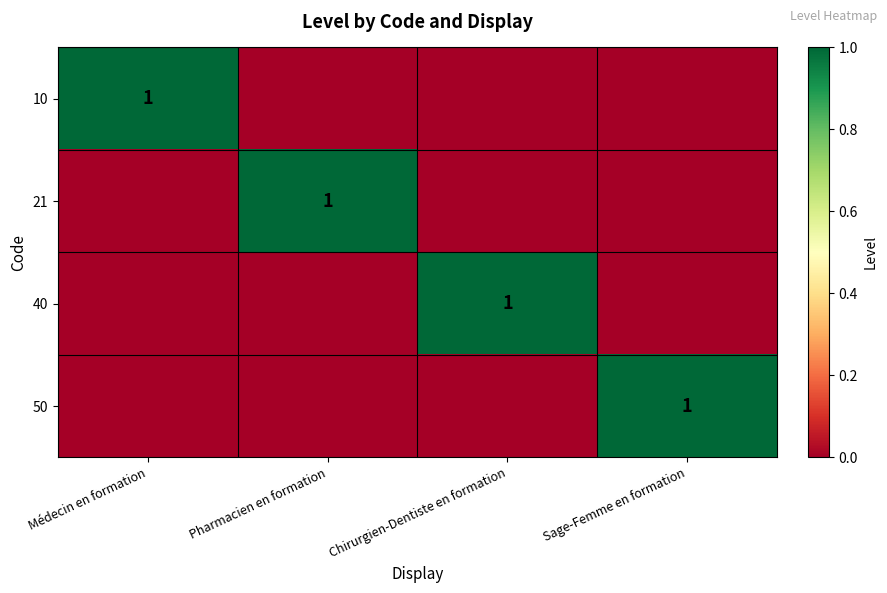

What is the difference between the maximum and minimum values in the 21 series?

1